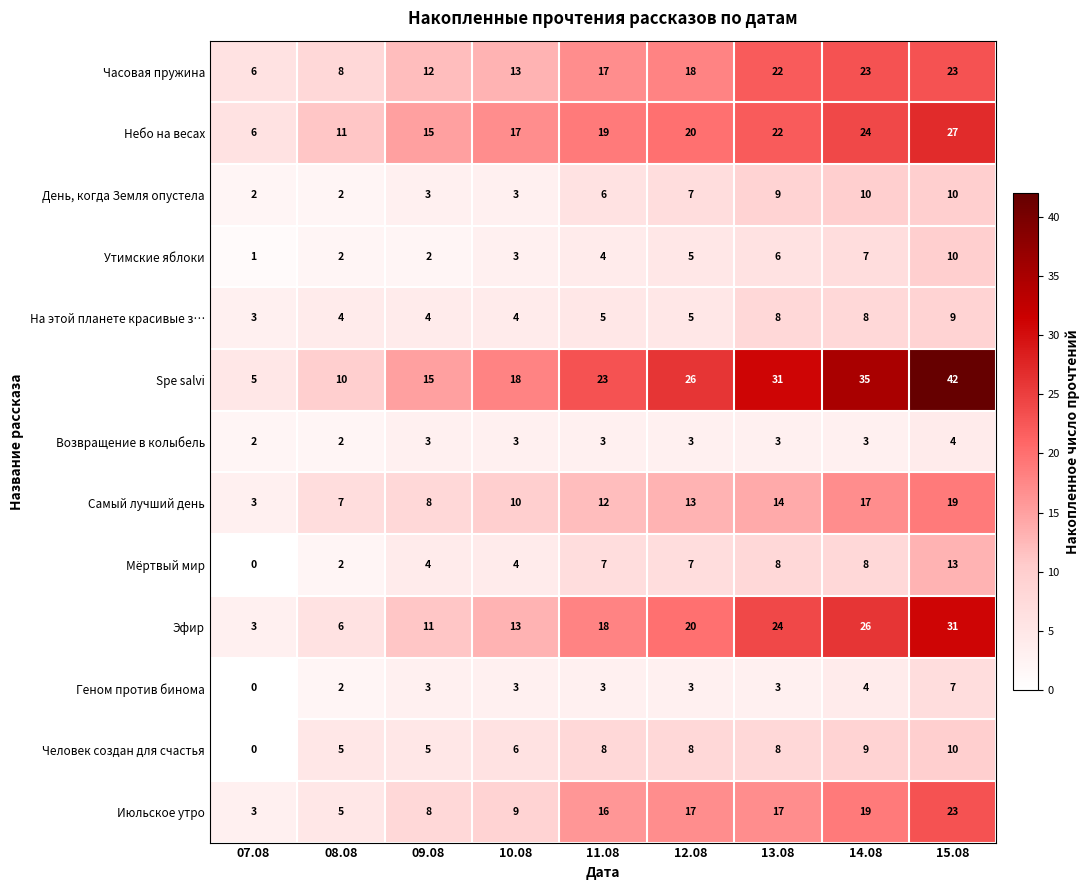

Where is Часовая пружина nearest to the value 14?

10.08